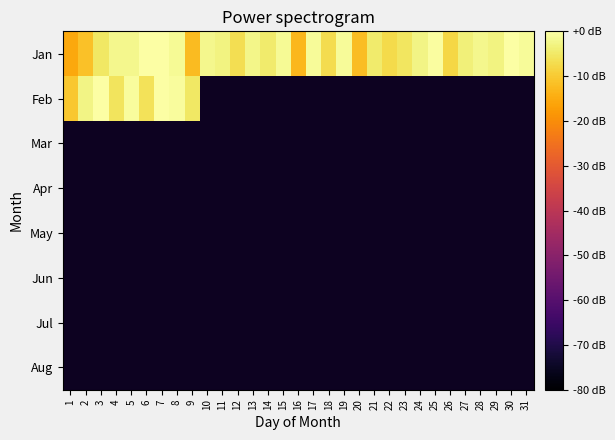

What is the minimum value shown in the chart?

-15.6